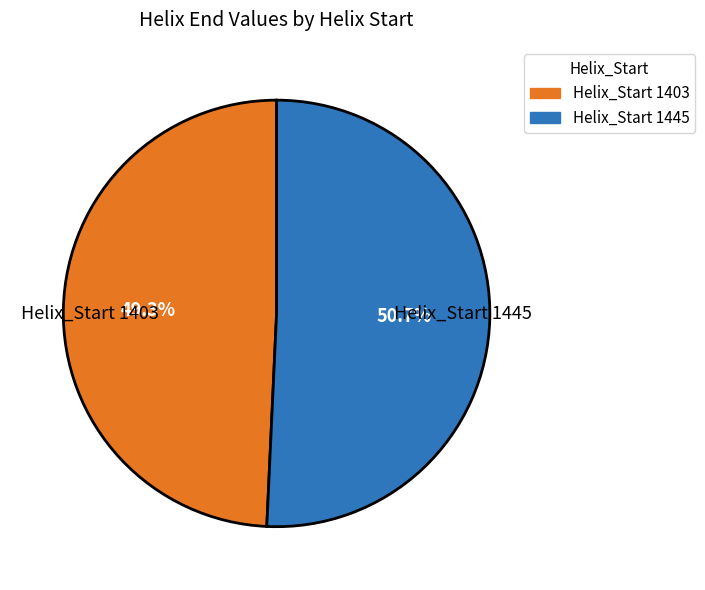

Is there a majority slice in this chart?

Yes